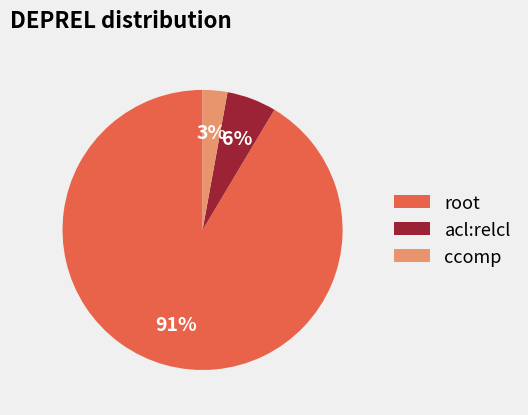

To the nearest percent, what is the combined percentage of acl:relcl and ccomp?

9%